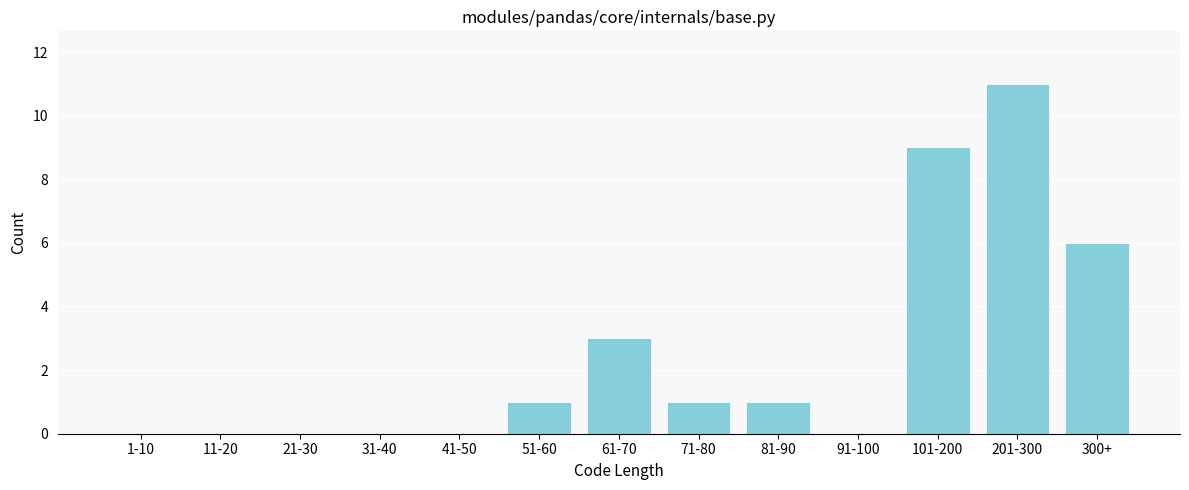

Reading right to left, extract all data points from this chart.

300+=6	201-300=11	101-200=9	91-100=0	81-90=1	71-80=1	61-70=3	51-60=1	41-50=0	31-40=0	21-30=0	11-20=0	1-10=0